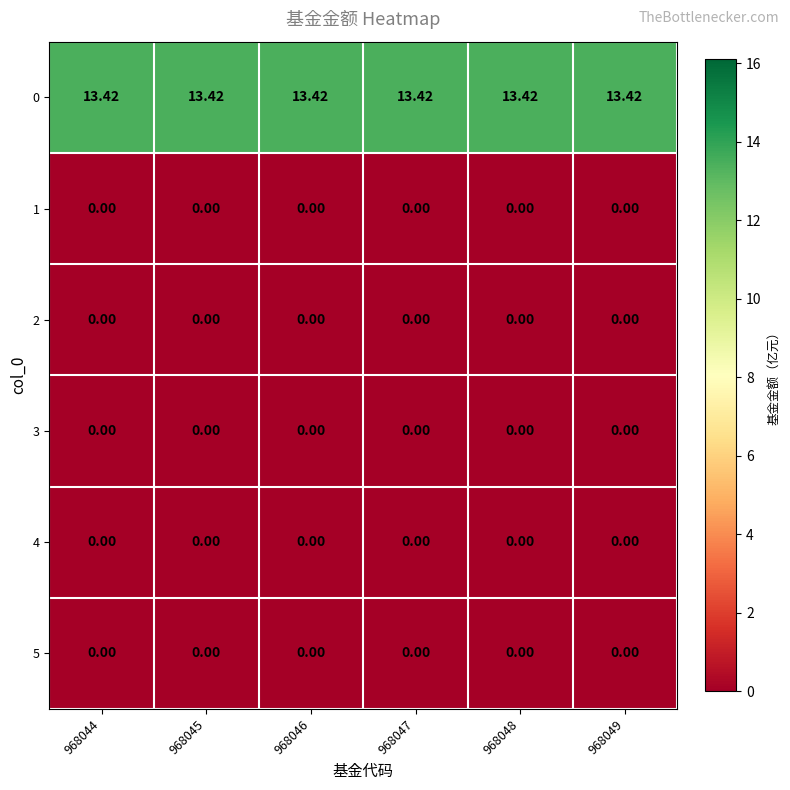

How many categories are shown in the chart?

6